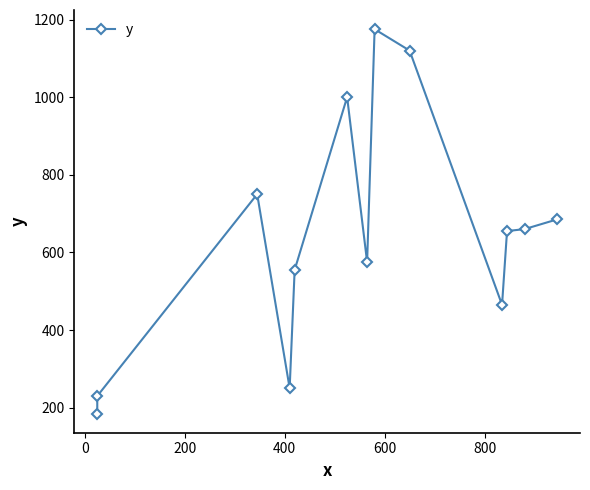

How many categories are shown in the chart?

13